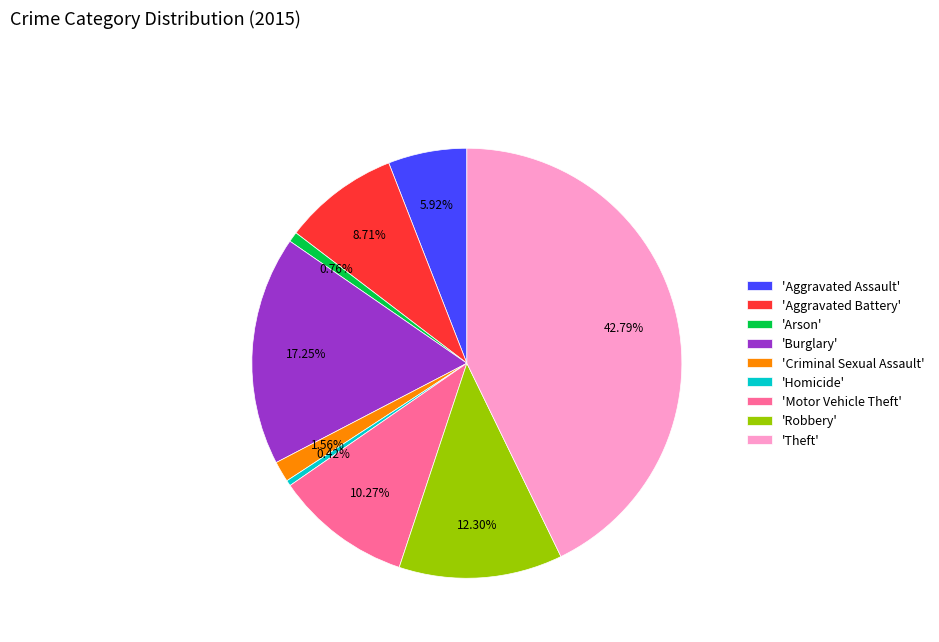

Which has a higher value, 'Homicide' or 'Theft'?

'Theft'